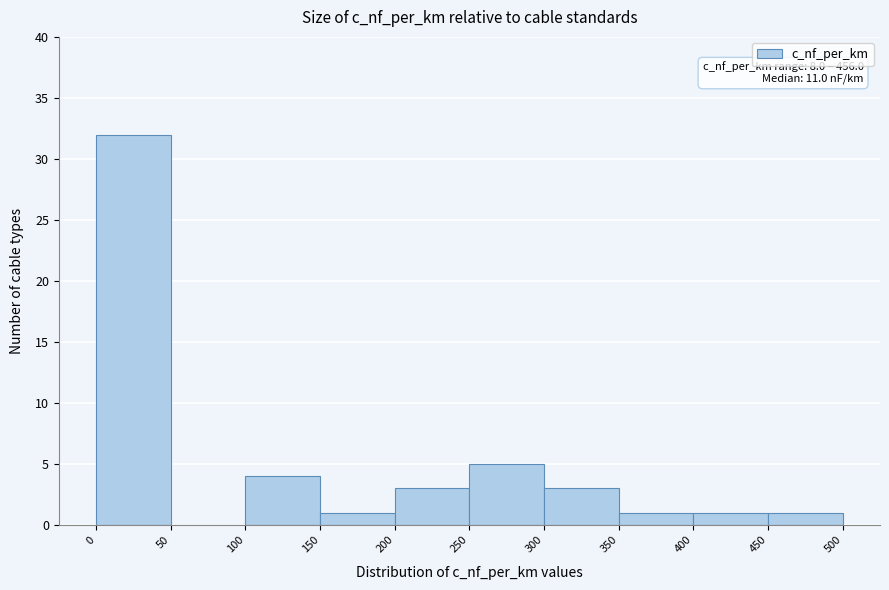

Which range on the x-axis has the tallest bar?

0 to 50